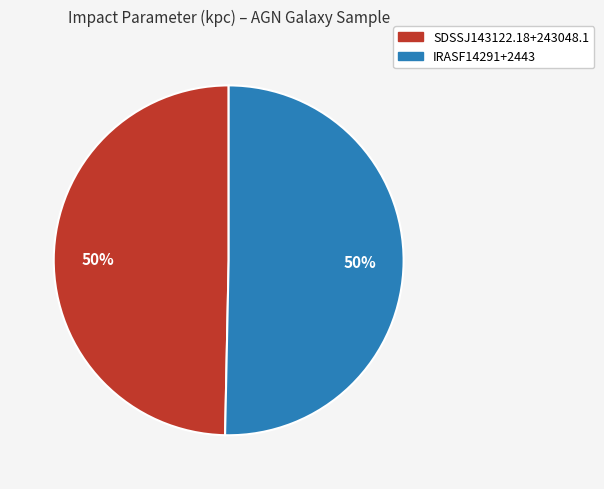

To the nearest percent, what is the combined percentage of IRASF14291+2443 and SDSSJ143122.18+243048.1?

100%